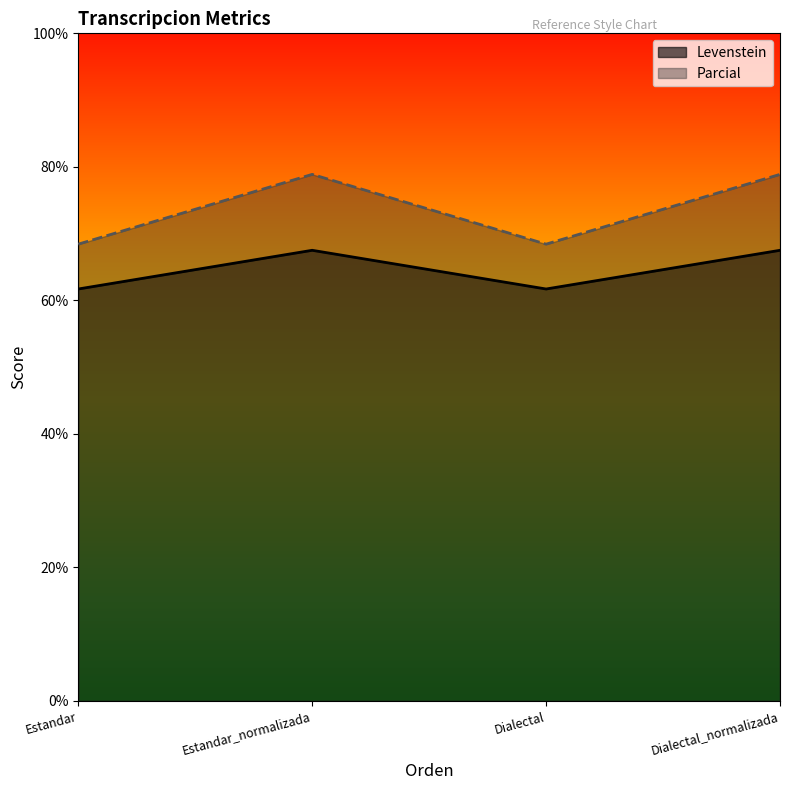

How many interior local peaks does the Parcial series have?

1